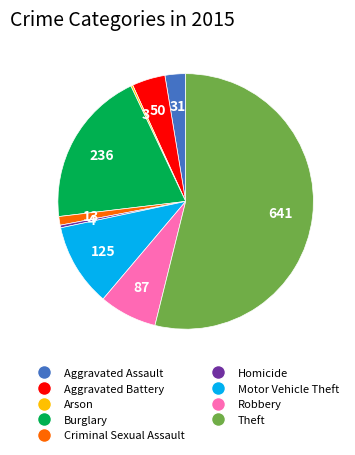

Which slice is the largest?

Theft